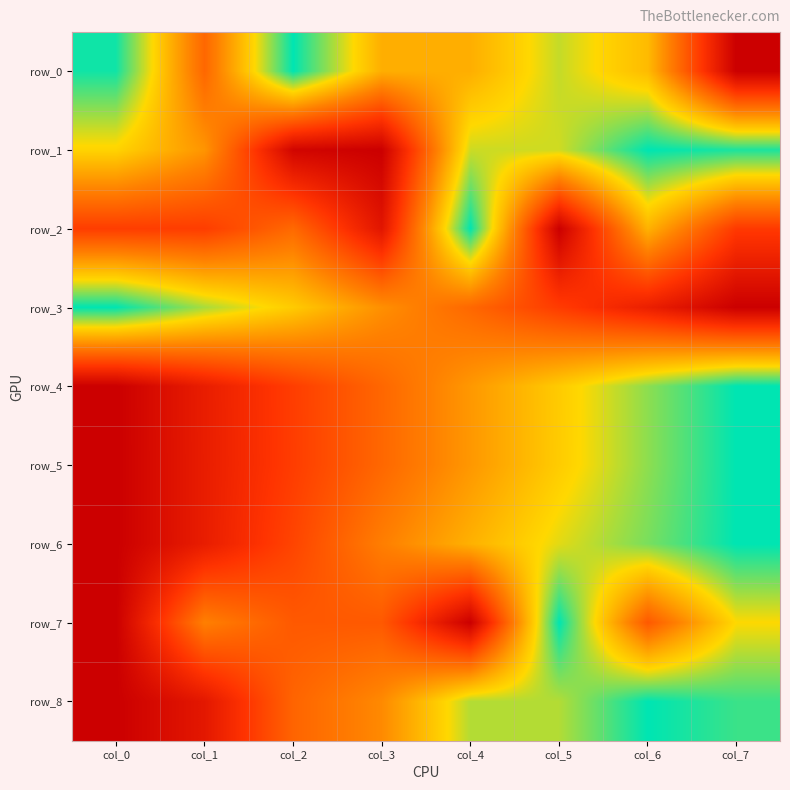

Reading left to right, what are all the values shown in this chart?

row_0: 1.0	0.4	1.0	0.6	0.6	0.8	0.7	0.0
row_1: 0.7	0.6	0.0	0.0	0.8	0.8	1.0	1.0
row_2: 0.3	0.3	0.4	0.1	1.0	0.0	0.6	0.3
row_3: 1.0	0.8	0.7	0.5	0.4	0.3	0.2	0.0
row_4: 0.0	0.1	0.3	0.4	0.6	0.7	0.9	1.0
row_5: 0.0	0.1	0.3	0.4	0.6	0.7	0.9	1.0
row_6: 0.0	0.1	0.3	0.5	0.6	0.8	0.9	1.0
row_7: 0.0	0.5	0.4	0.4	0.0	1.0	0.4	0.7
row_8: 0.0	0.1	0.4	0.5	0.8	0.8	1.0	0.9